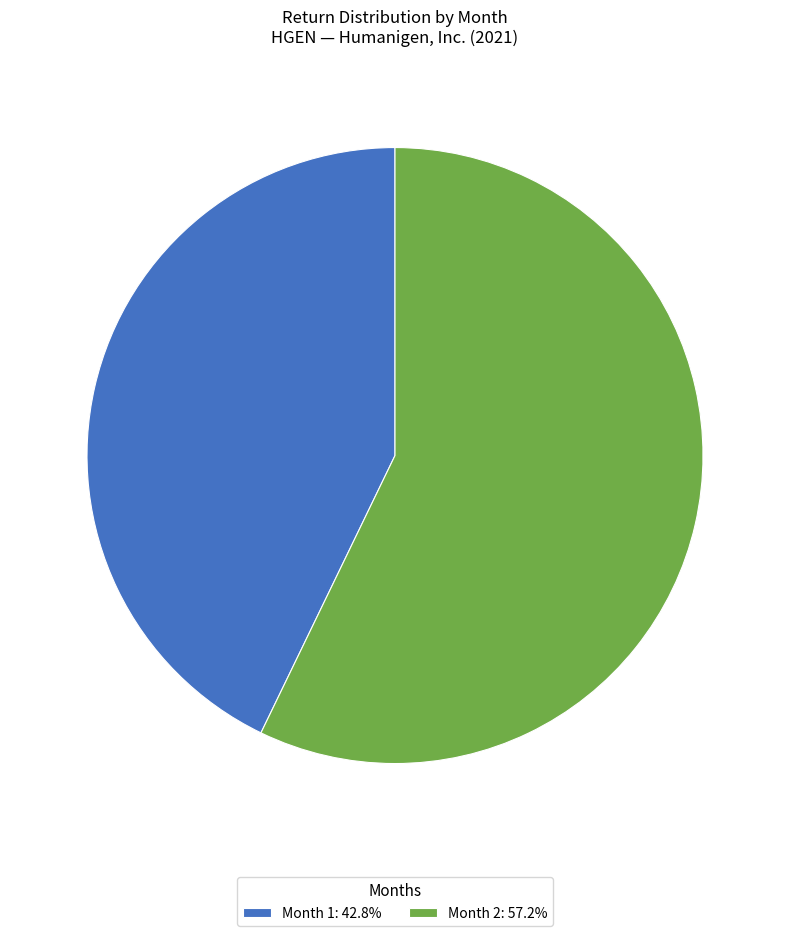

Is there any slice that represents more than half of the pie?

Yes